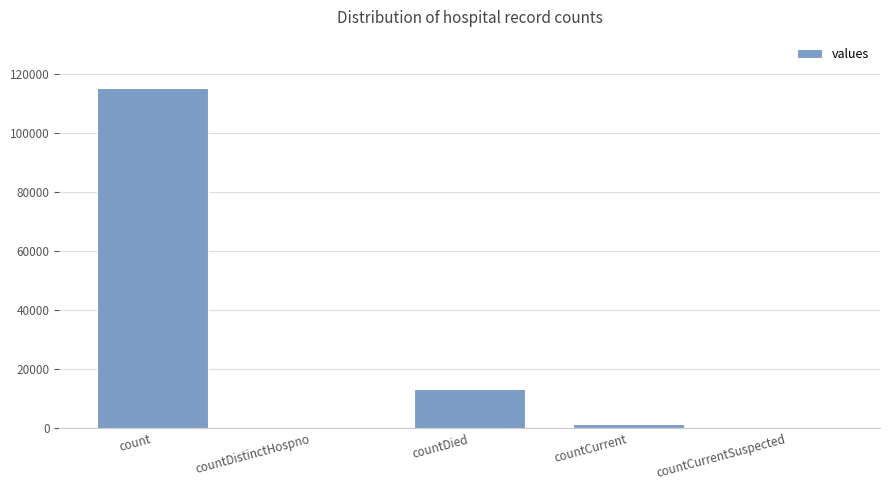

Between countCurrent and countDistinctHospno, which is larger?

countCurrent